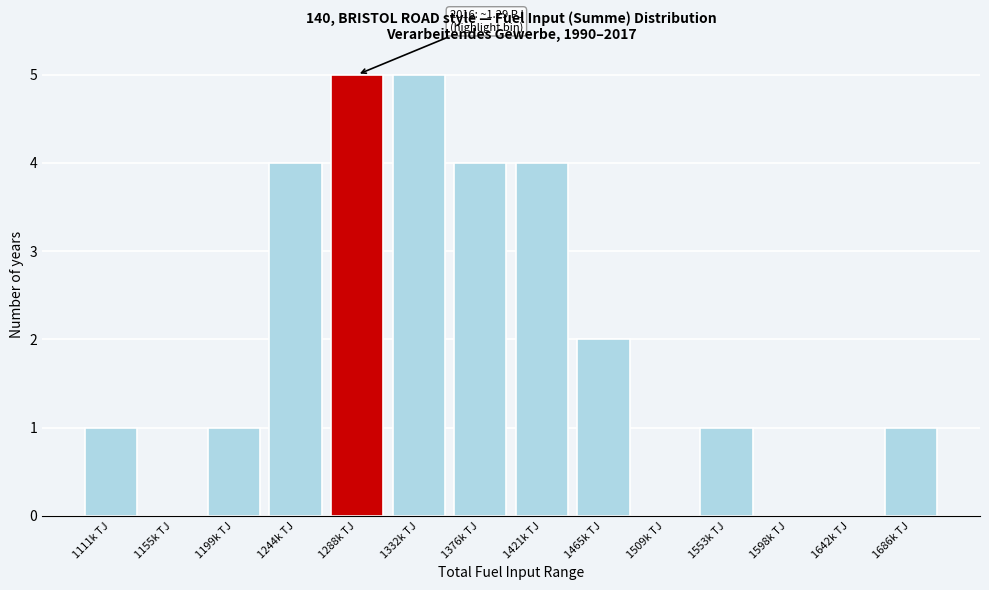

Reading left to right, list all the values displayed in this chart.

1111k TJ=1	1155k TJ=0	1199k TJ=1	1244k TJ=4	1288k TJ=5	1332k TJ=5	1376k TJ=4	1421k TJ=4	1465k TJ=2	1509k TJ=0	1553k TJ=1	1598k TJ=0	1642k TJ=0	1686k TJ=1